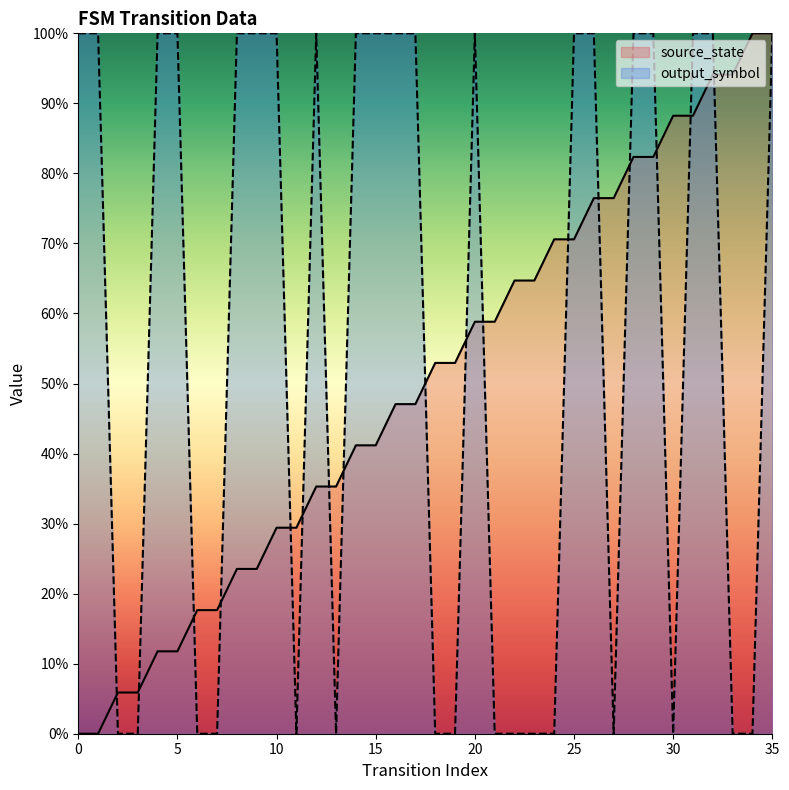

Does the chart display data point markers on the line(s)?

No